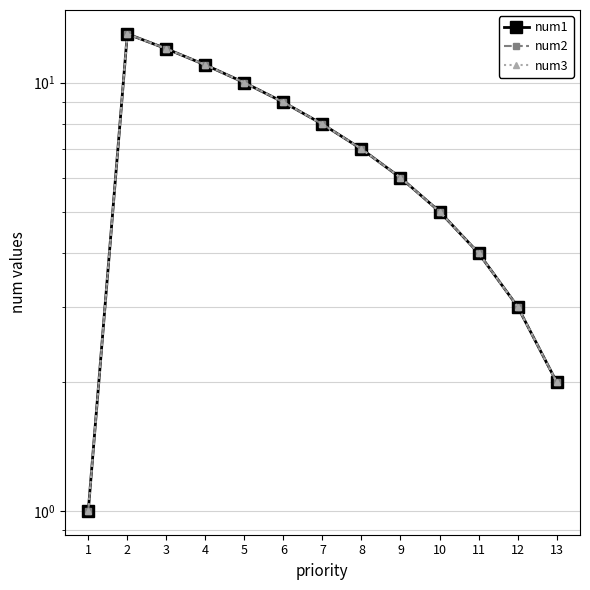

At how many categories does at least one series exceed 3?

10